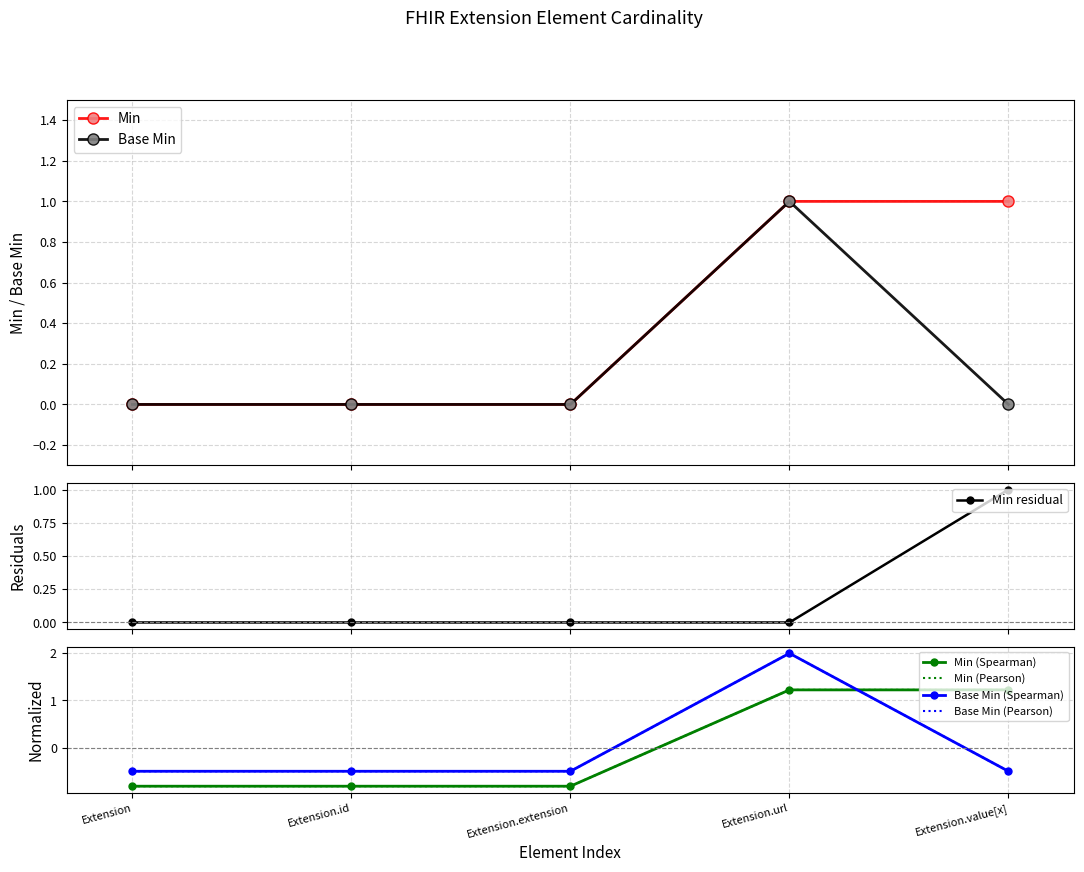

What position from the left is Extension.value[x]?

5